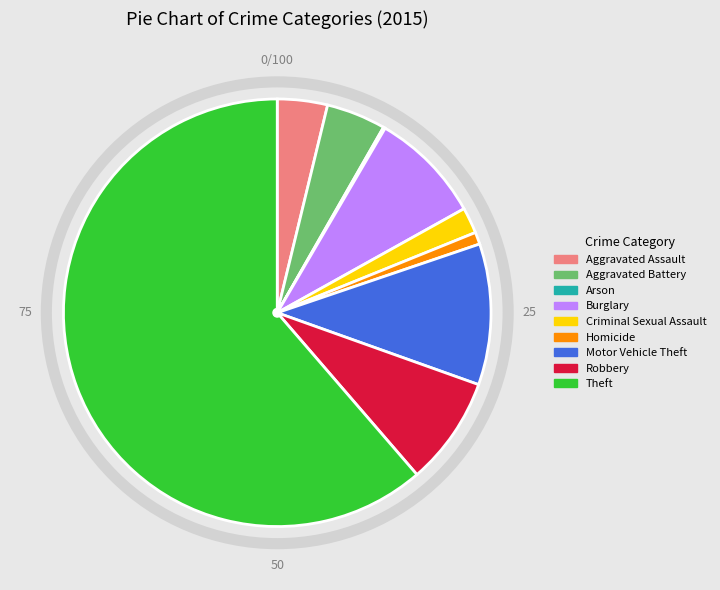

Which category accounts for the majority?

Theft